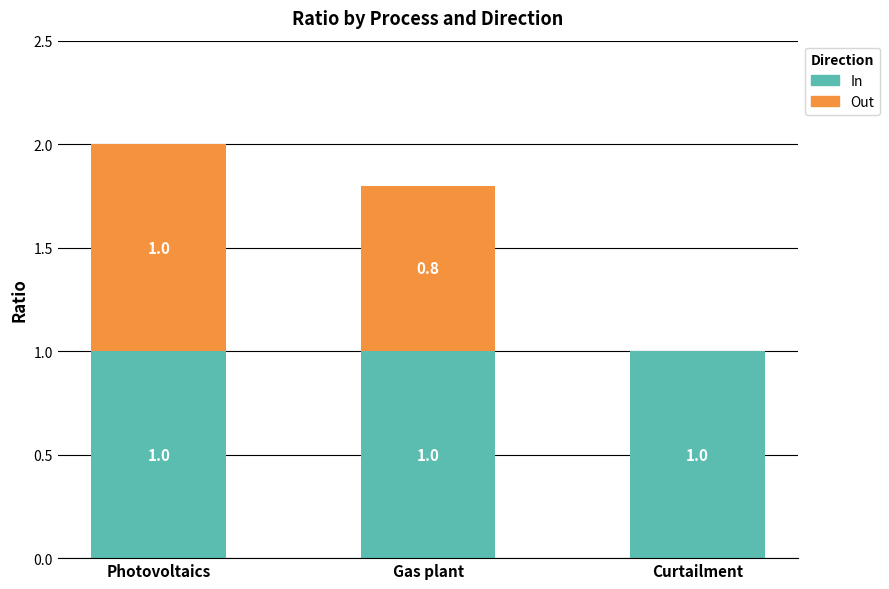

Reading left to right, list the values for the In series.

Photovoltaics=1.0	Gas plant=1.0	Curtailment=1.0